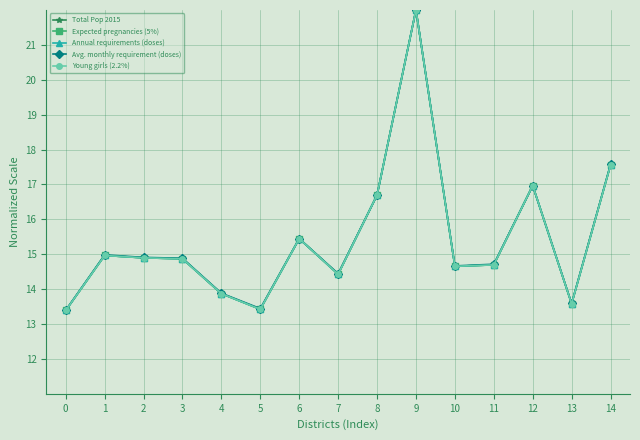

What value does the Total Pop 2015 series have at 12?

17.0